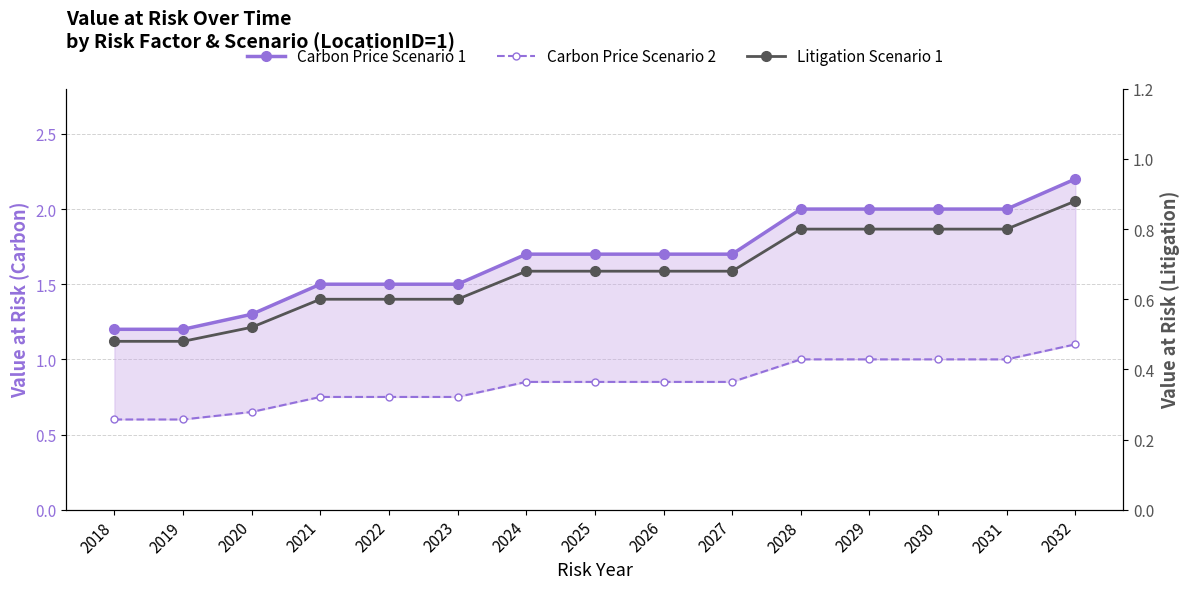

What are all the series names shown in the legend?

Carbon Price Scenario 1, Carbon Price Scenario 2, Litigation Scenario 1